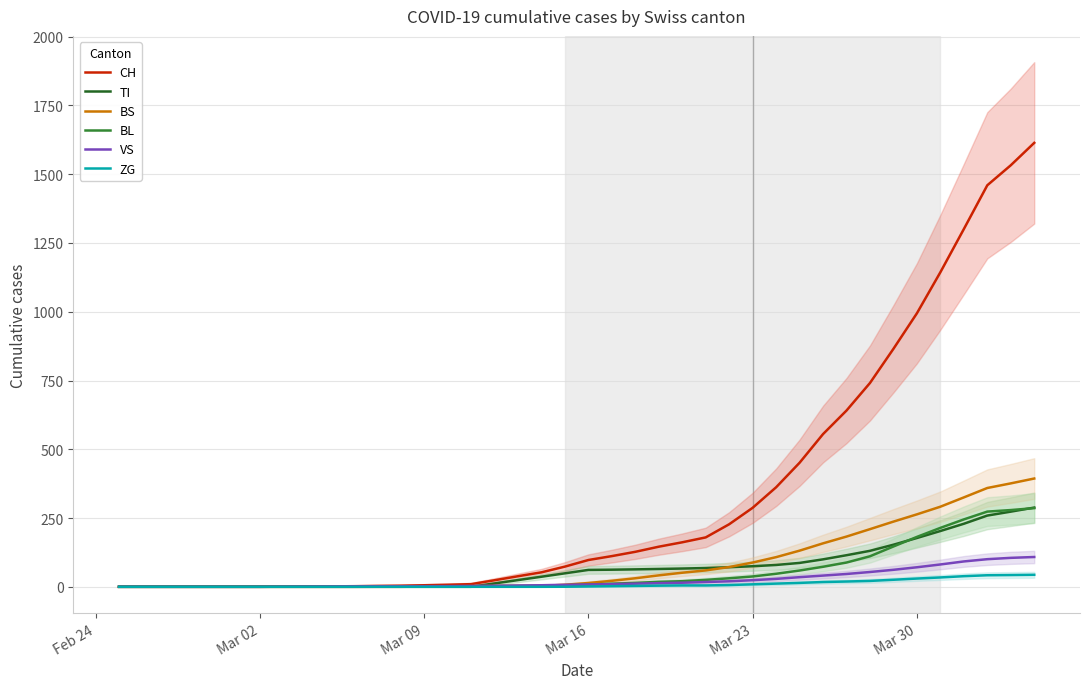

How many positive values does the TI series have?

24